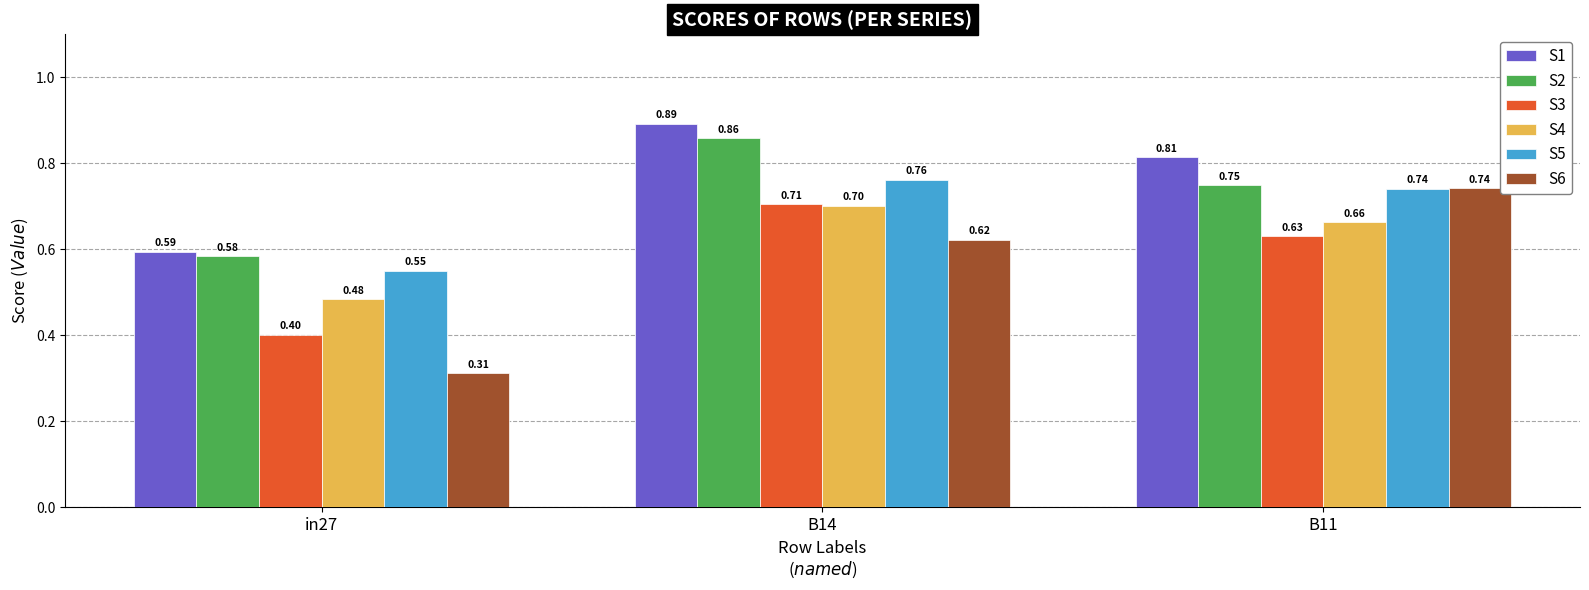

Rank the categories by S2 value from highest to lowest.

B14, B11, in27